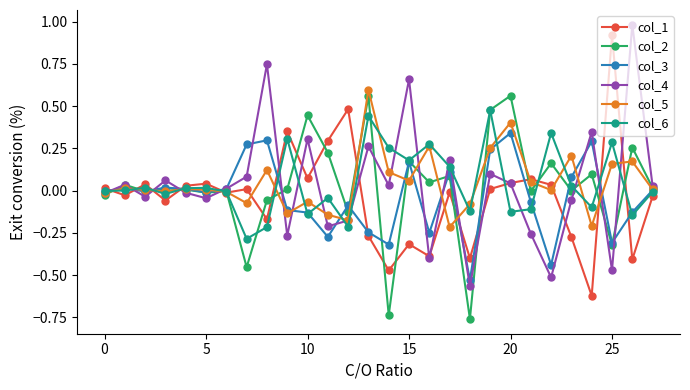

What is the maximum value shown in the chart?

1.0